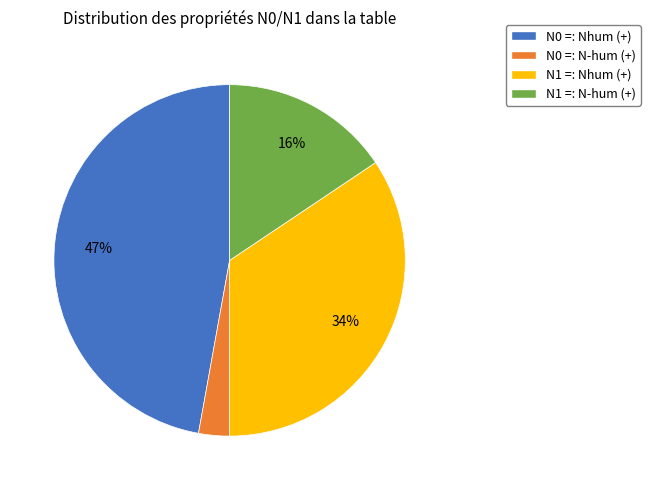

To the nearest percent, what is the average slice percentage?

25%